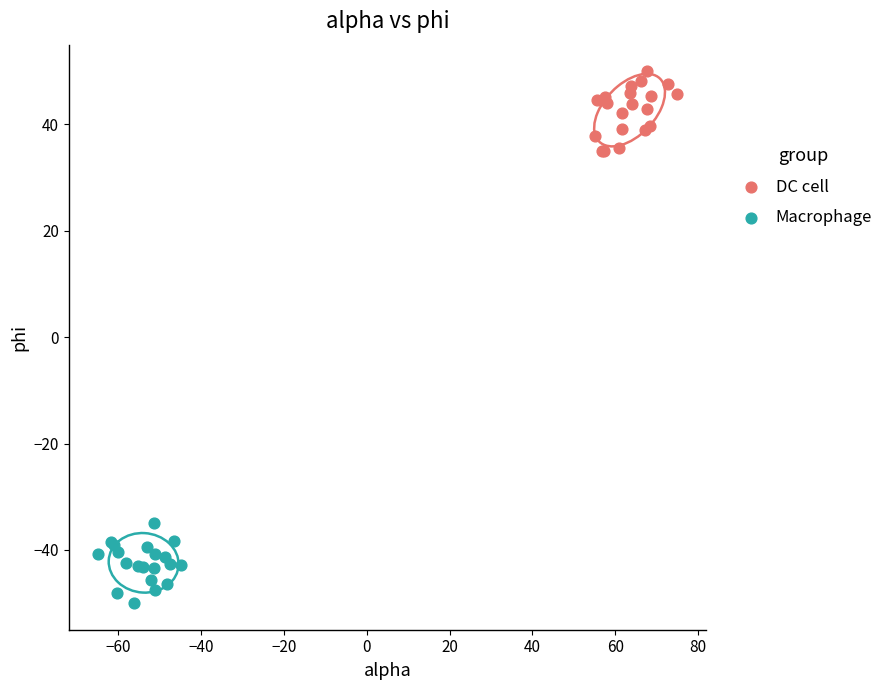

Which series contains the highest Y value?

DC cell